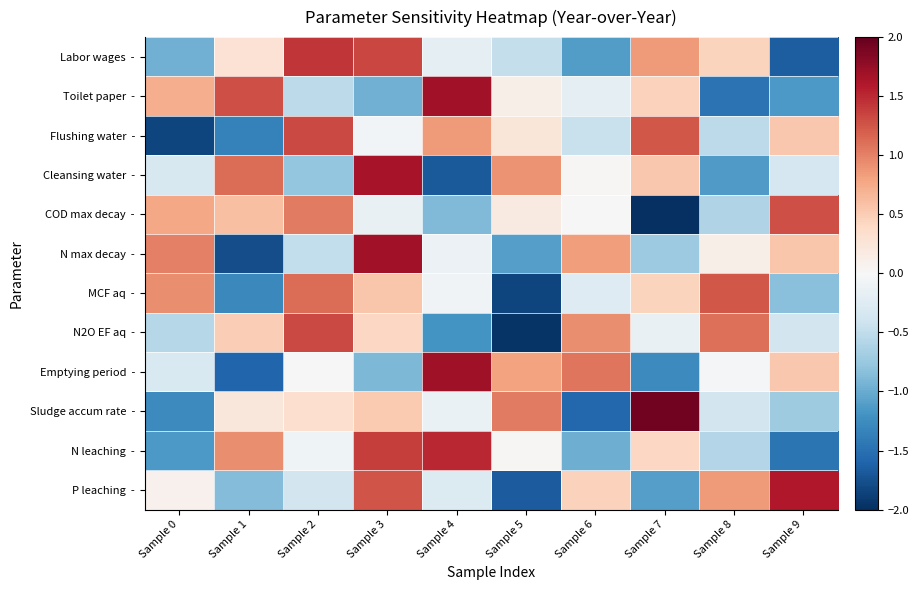

List the series in order of their peak value, highest first.

Sludge accum rate -, Emptying period -, Toilet paper -, N max decay -, Cleansing water -, P leaching -, N leaching -, Labor wages -, Flushing water -, N2O EF aq -, COD max decay -, MCF aq -